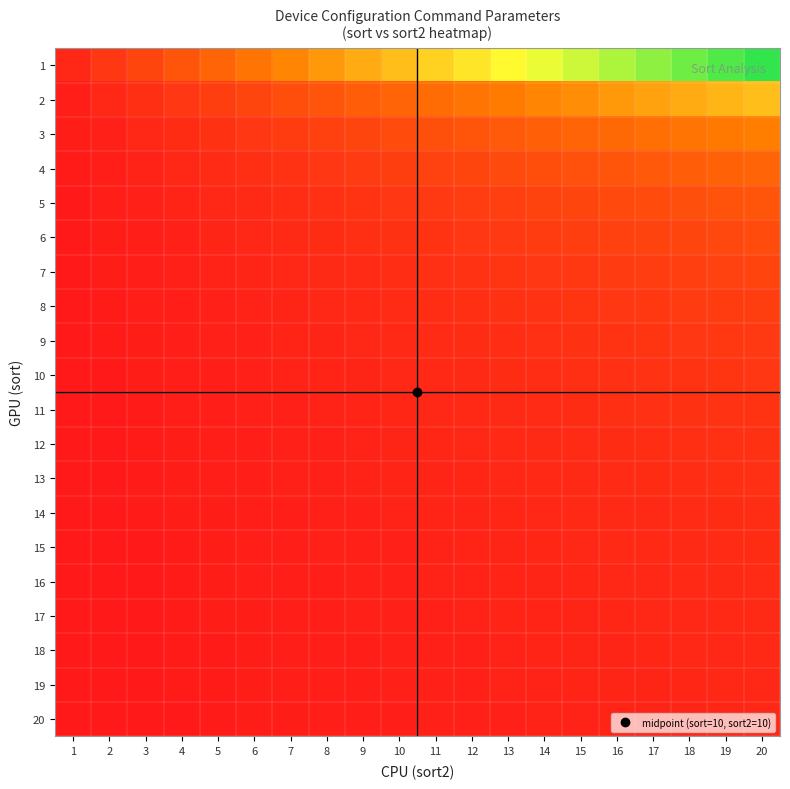

Reading left to right, transcribe all the data shown in this chart.

1: 1=0.0	2=0.1	3=0.1	4=0.2	5=0.2	6=0.3	7=0.3	8=0.4	9=0.4	10=0.5	11=0.5	12=0.6	13=0.6	14=0.7	15=0.7	16=0.8	17=0.8	18=0.9	19=0.9	20=1.0
2: 1=0.0	2=0.0	3=0.1	4=0.1	5=0.1	6=0.1	7=0.2	8=0.2	9=0.2	10=0.2	11=0.3	12=0.3	13=0.3	14=0.3	15=0.4	16=0.4	17=0.4	18=0.4	19=0.5	20=0.5
3: 1=0.0	2=0.0	3=0.0	4=0.1	5=0.1	6=0.1	7=0.1	8=0.1	9=0.1	10=0.2	11=0.2	12=0.2	13=0.2	14=0.2	15=0.2	16=0.3	17=0.3	18=0.3	19=0.3	20=0.3
4: 1=0.0	2=0.0	3=0.0	4=0.0	5=0.1	6=0.1	7=0.1	8=0.1	9=0.1	10=0.1	11=0.1	12=0.1	13=0.2	14=0.2	15=0.2	16=0.2	17=0.2	18=0.2	19=0.2	20=0.2
5: 1=0.0	2=0.0	3=0.0	4=0.0	5=0.0	6=0.1	7=0.1	8=0.1	9=0.1	10=0.1	11=0.1	12=0.1	13=0.1	14=0.1	15=0.1	16=0.2	17=0.2	18=0.2	19=0.2	20=0.2
6: 1=0.0	2=0.0	3=0.0	4=0.0	5=0.0	6=0.0	7=0.1	8=0.1	9=0.1	10=0.1	11=0.1	12=0.1	13=0.1	14=0.1	15=0.1	16=0.1	17=0.1	18=0.1	19=0.2	20=0.2
7: 1=0.0	2=0.0	3=0.0	4=0.0	5=0.0	6=0.0	7=0.0	8=0.1	9=0.1	10=0.1	11=0.1	12=0.1	13=0.1	14=0.1	15=0.1	16=0.1	17=0.1	18=0.1	19=0.1	20=0.1
8: 1=0.0	2=0.0	3=0.0	4=0.0	5=0.0	6=0.0	7=0.0	8=0.0	9=0.1	10=0.1	11=0.1	12=0.1	13=0.1	14=0.1	15=0.1	16=0.1	17=0.1	18=0.1	19=0.1	20=0.1
9: 1=0.0	2=0.0	3=0.0	4=0.0	5=0.0	6=0.0	7=0.0	8=0.0	9=0.0	10=0.1	11=0.1	12=0.1	13=0.1	14=0.1	15=0.1	16=0.1	17=0.1	18=0.1	19=0.1	20=0.1
10: 1=0.0	2=0.0	3=0.0	4=0.0	5=0.0	6=0.0	7=0.0	8=0.0	9=0.0	10=0.0	11=0.1	12=0.1	13=0.1	14=0.1	15=0.1	16=0.1	17=0.1	18=0.1	19=0.1	20=0.1
11: 1=0.0	2=0.0	3=0.0	4=0.0	5=0.0	6=0.0	7=0.0	8=0.0	9=0.0	10=0.0	11=0.0	12=0.1	13=0.1	14=0.1	15=0.1	16=0.1	17=0.1	18=0.1	19=0.1	20=0.1
12: 1=0.0	2=0.0	3=0.0	4=0.0	5=0.0	6=0.0	7=0.0	8=0.0	9=0.0	10=0.0	11=0.0	12=0.0	13=0.1	14=0.1	15=0.1	16=0.1	17=0.1	18=0.1	19=0.1	20=0.1
13: 1=0.0	2=0.0	3=0.0	4=0.0	5=0.0	6=0.0	7=0.0	8=0.0	9=0.0	10=0.0	11=0.0	12=0.0	13=0.0	14=0.1	15=0.1	16=0.1	17=0.1	18=0.1	19=0.1	20=0.1
14: 1=0.0	2=0.0	3=0.0	4=0.0	5=0.0	6=0.0	7=0.0	8=0.0	9=0.0	10=0.0	11=0.0	12=0.0	13=0.0	14=0.0	15=0.1	16=0.1	17=0.1	18=0.1	19=0.1	20=0.1
15: 1=0.0	2=0.0	3=0.0	4=0.0	5=0.0	6=0.0	7=0.0	8=0.0	9=0.0	10=0.0	11=0.0	12=0.0	13=0.0	14=0.0	15=0.0	16=0.1	17=0.1	18=0.1	19=0.1	20=0.1
16: 1=0.0	2=0.0	3=0.0	4=0.0	5=0.0	6=0.0	7=0.0	8=0.0	9=0.0	10=0.0	11=0.0	12=0.0	13=0.0	14=0.0	15=0.0	16=0.0	17=0.1	18=0.1	19=0.1	20=0.1
17: 1=0.0	2=0.0	3=0.0	4=0.0	5=0.0	6=0.0	7=0.0	8=0.0	9=0.0	10=0.0	11=0.0	12=0.0	13=0.0	14=0.0	15=0.0	16=0.0	17=0.0	18=0.1	19=0.1	20=0.1
18: 1=0.0	2=0.0	3=0.0	4=0.0	5=0.0	6=0.0	7=0.0	8=0.0	9=0.0	10=0.0	11=0.0	12=0.0	13=0.0	14=0.0	15=0.0	16=0.0	17=0.0	18=0.0	19=0.1	20=0.1
19: 1=0.0	2=0.0	3=0.0	4=0.0	5=0.0	6=0.0	7=0.0	8=0.0	9=0.0	10=0.0	11=0.0	12=0.0	13=0.0	14=0.0	15=0.0	16=0.0	17=0.0	18=0.0	19=0.0	20=0.1
20: 1=0.0	2=0.0	3=0.0	4=0.0	5=0.0	6=0.0	7=0.0	8=0.0	9=0.0	10=0.0	11=0.0	12=0.0	13=0.0	14=0.0	15=0.0	16=0.0	17=0.0	18=0.0	19=0.0	20=0.0